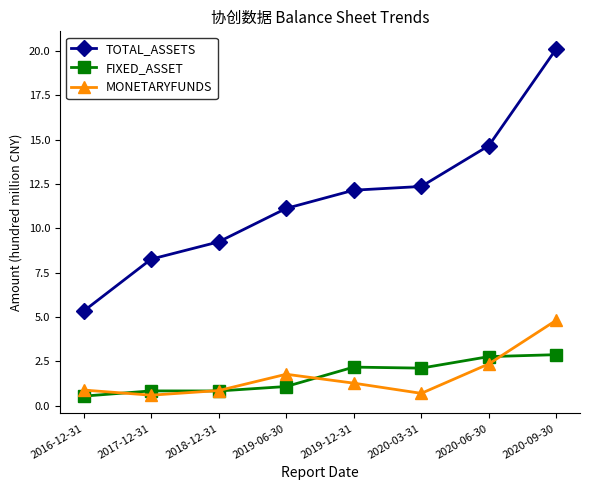

What is the label of the 7th point from the left?

2020-06-30